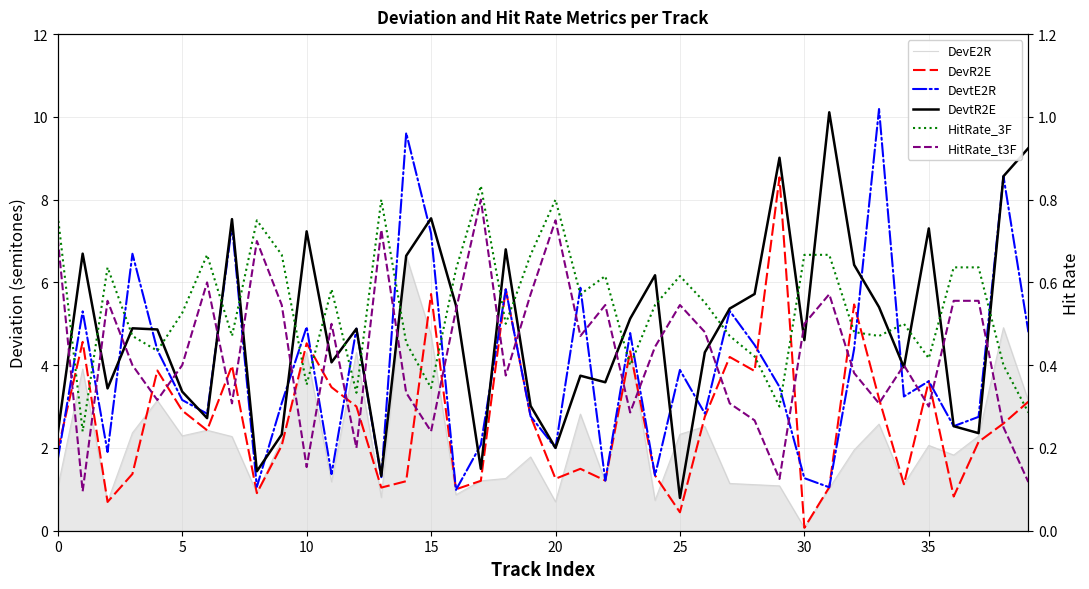

In HitRate_3F, how many points are higher than both neighbors (excluding endpoints)?

12